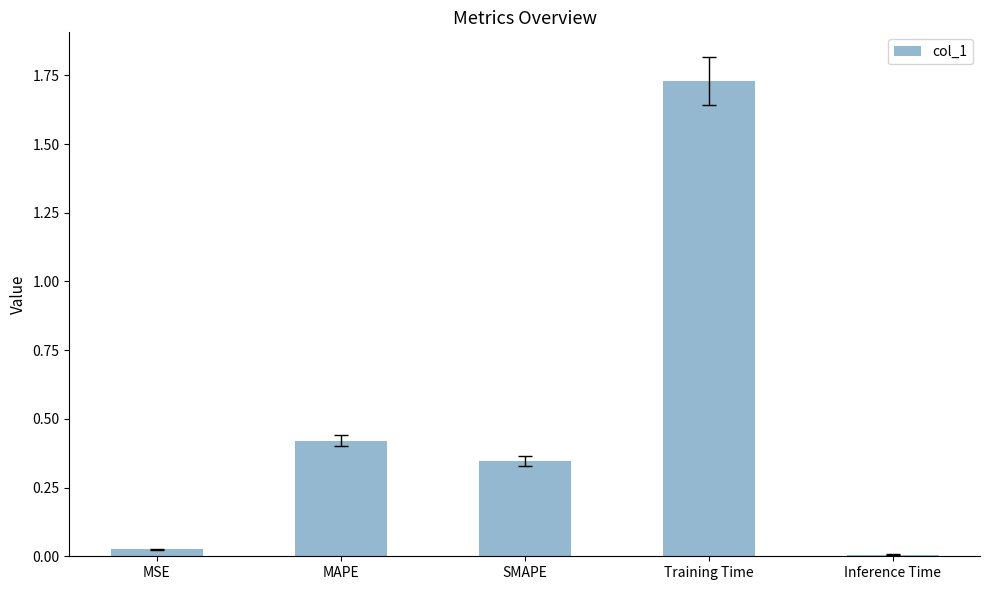

How many series are shown in this chart?

1